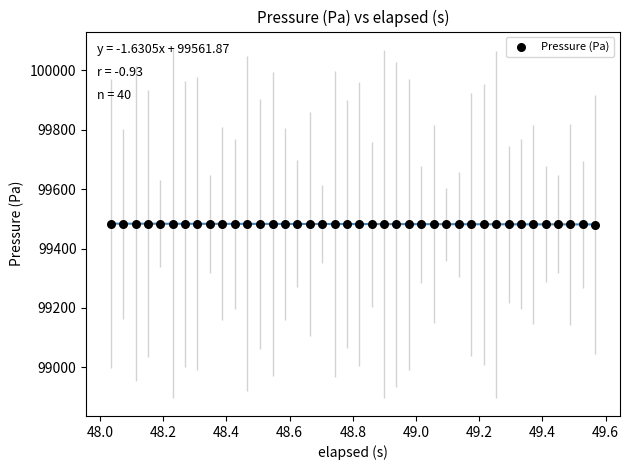

What is the range of X values (max minus min)?

1.5